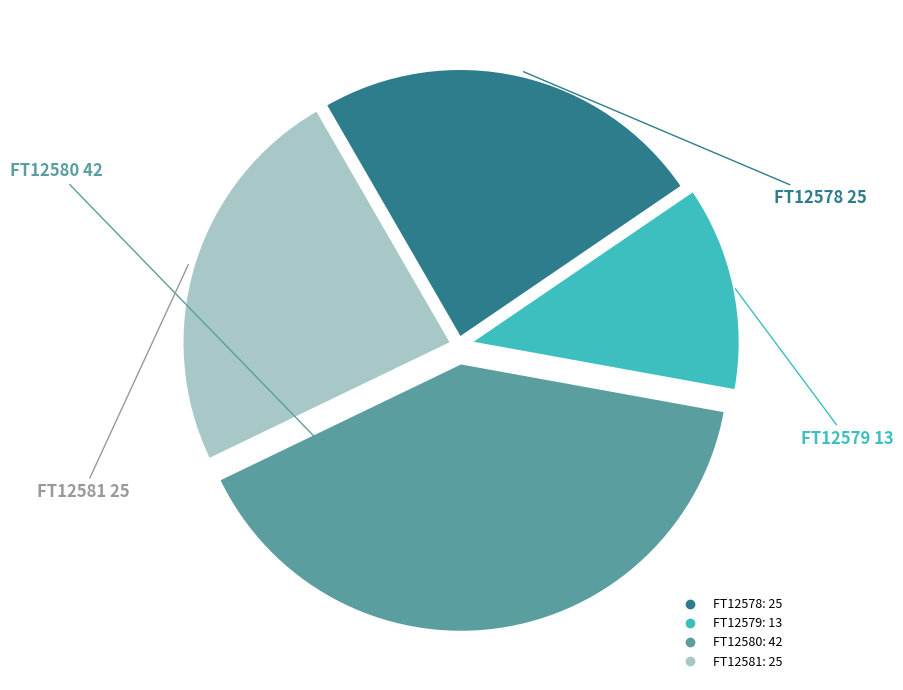

Which has a higher value, FT12580 or FT12579?

FT12580